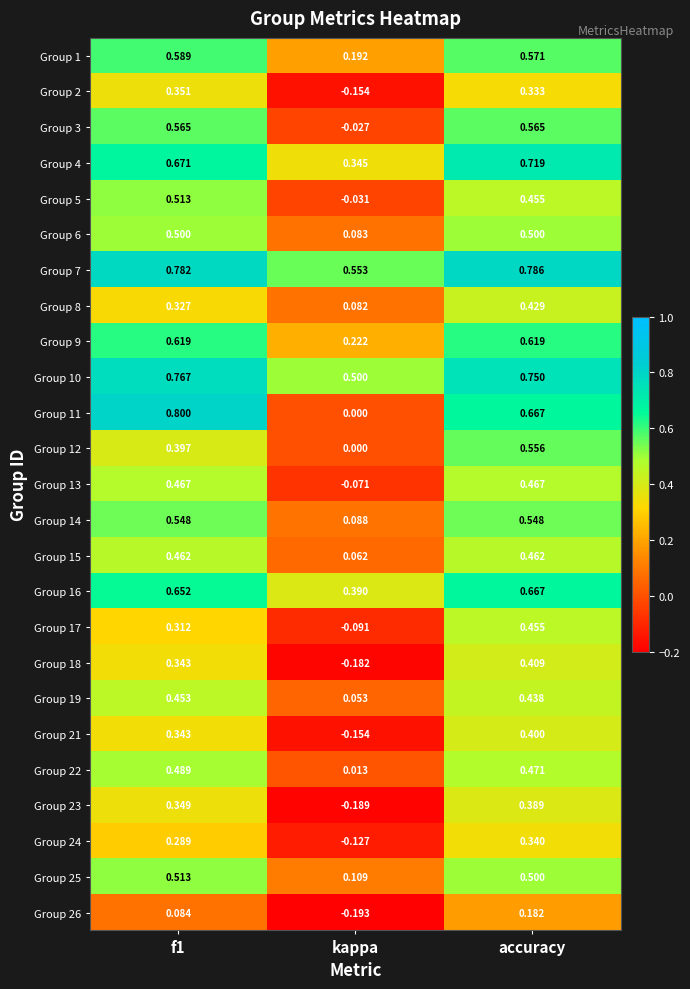

Count the number of categories in the chart.

3